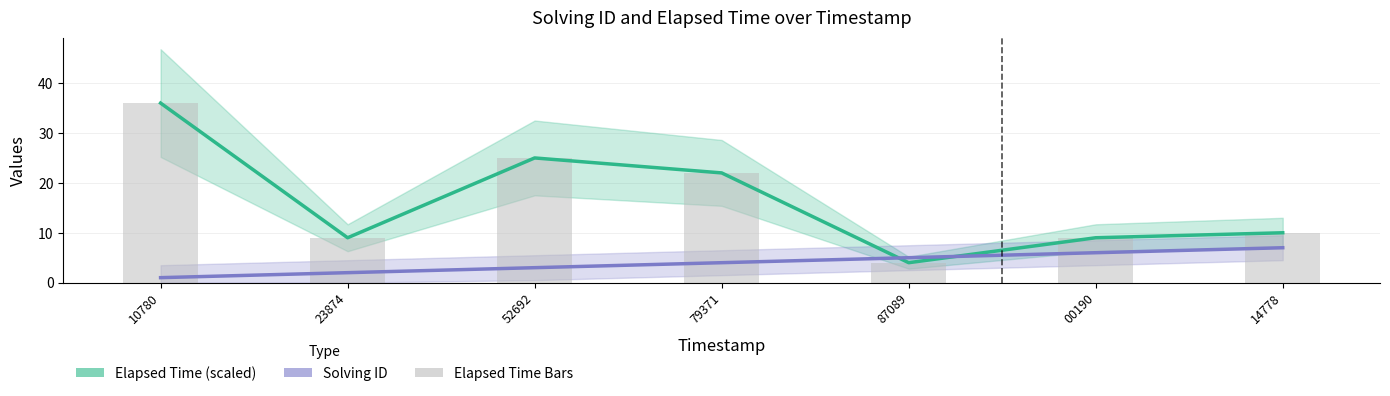

What is the label of the 7th bar from the right?

10780